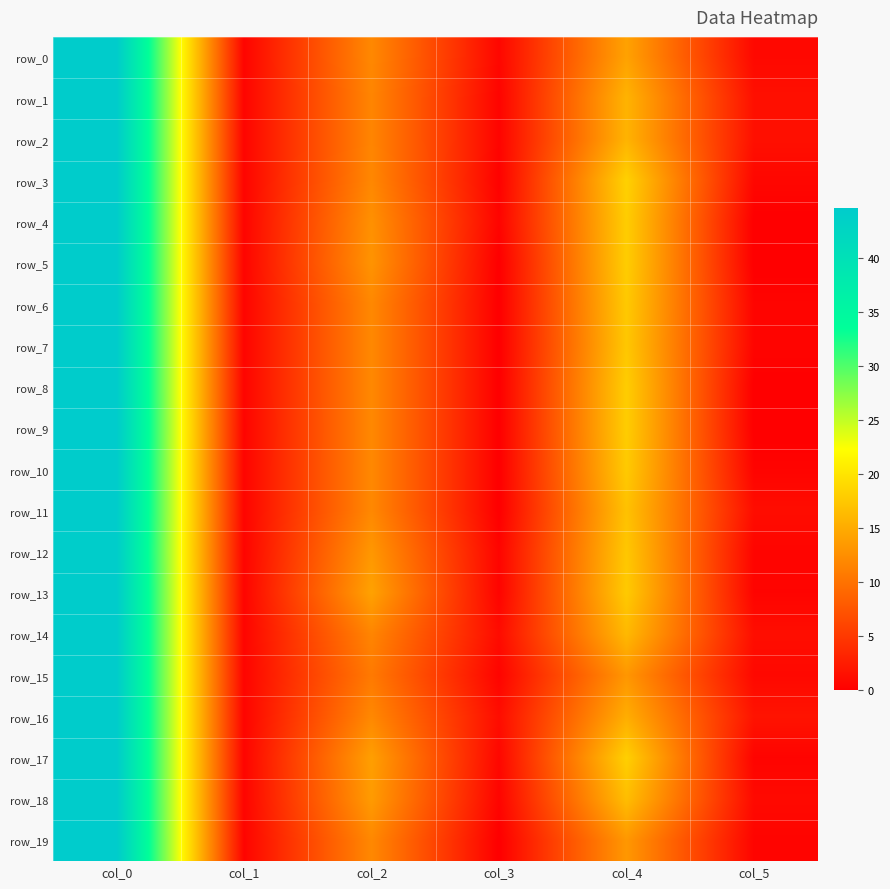

Count the number of data series in this chart.

20